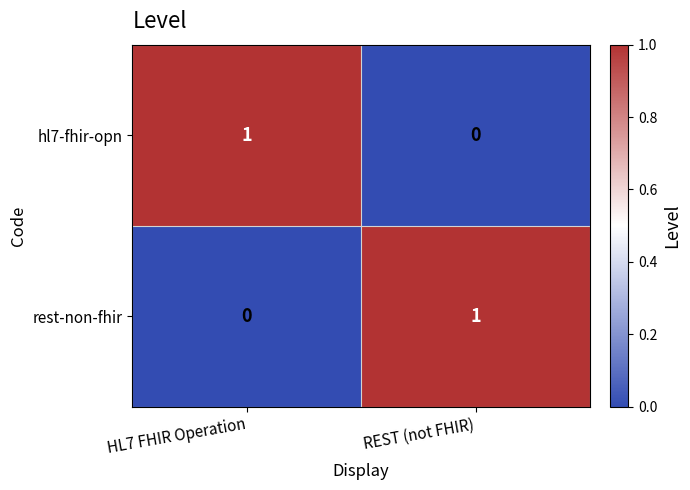

How many series are shown in this chart?

2